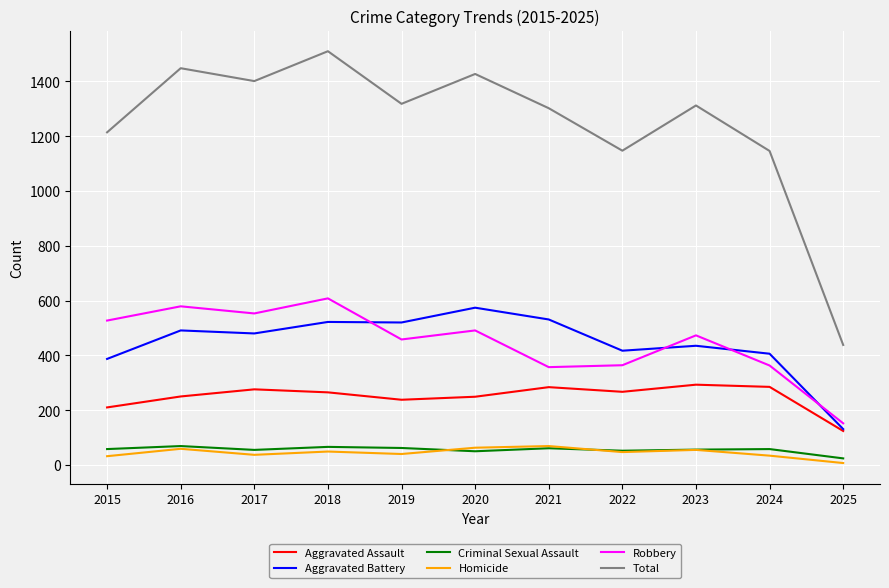

What is the minimum value shown in the chart?

7